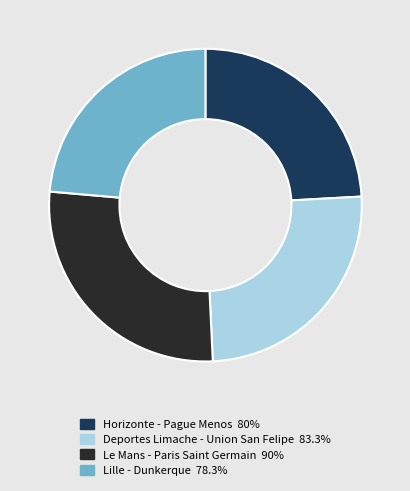

Is there a majority slice in this chart?

No